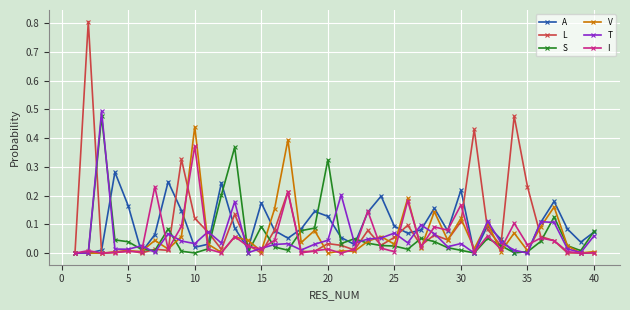

What is the greatest value displayed?

0.8